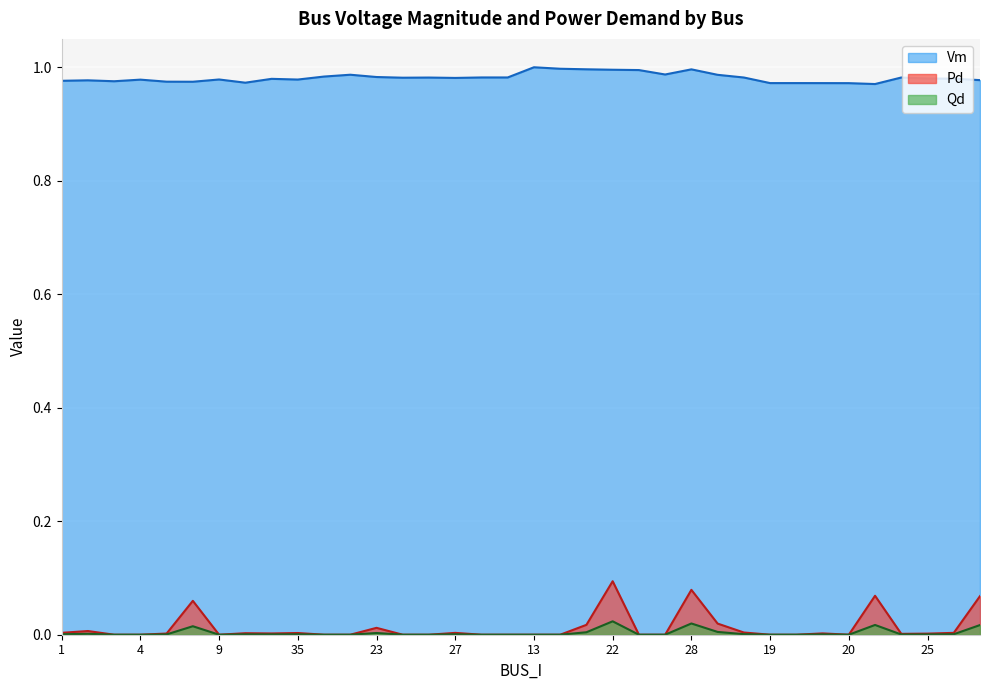

True or false: Pd and Qd cross at least once.

False